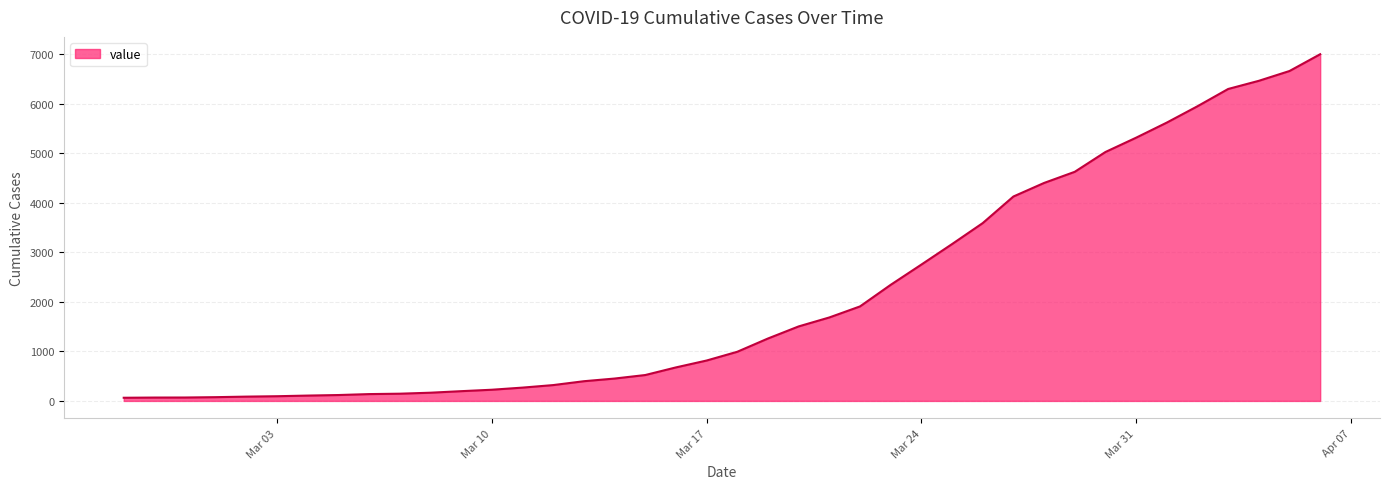

What is the difference between the maximum and minimum values?

6939